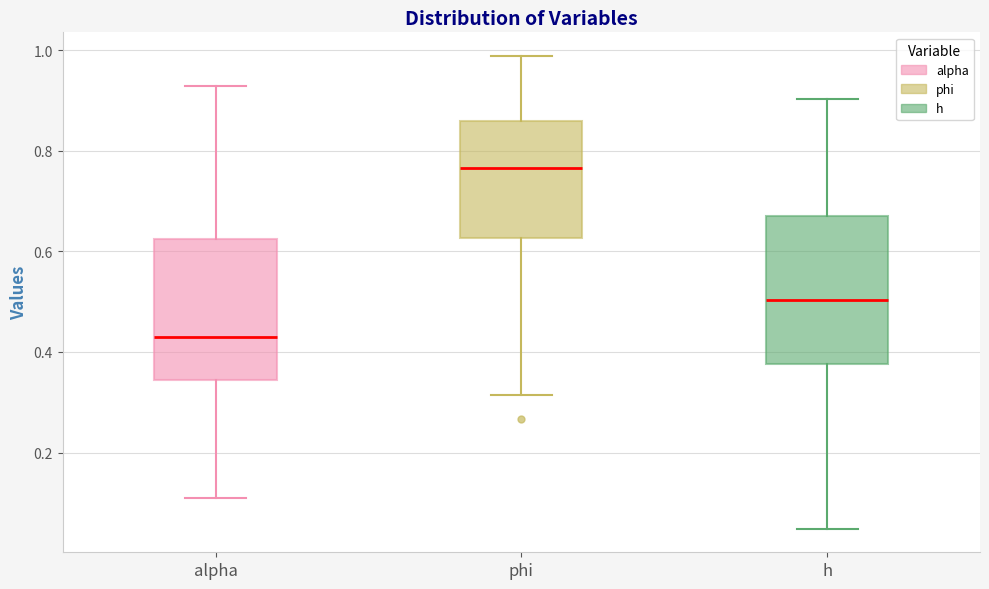

Where does the upper whisker of the box for h end on the y-axis? The values are not printed on the chart, so give them approximately, as read against the axis.

0.90